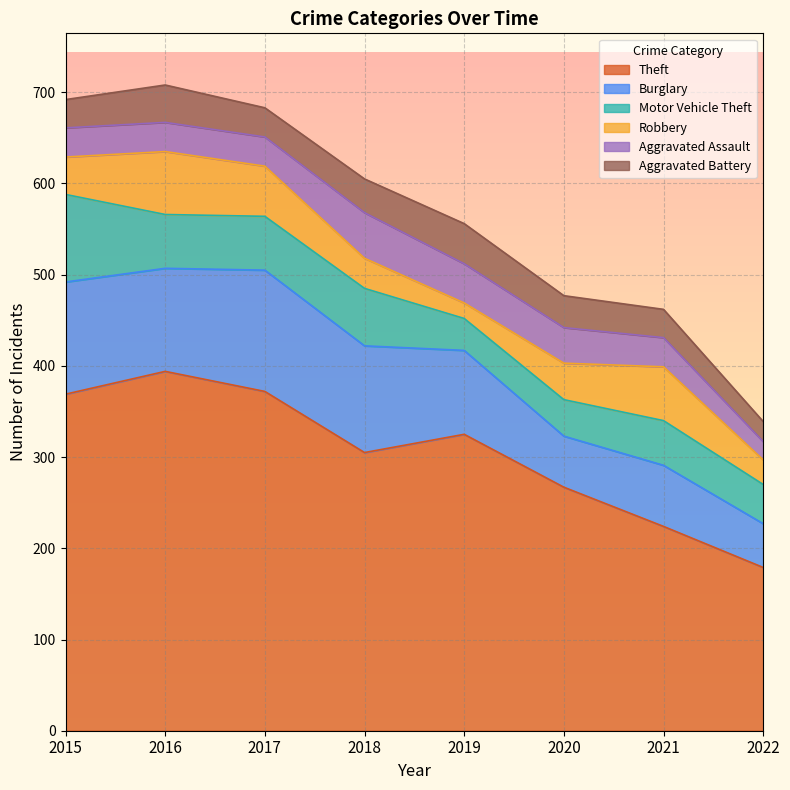

Rank the series at 2020 from lowest to highest value.

Aggravated Battery, Aggravated Assault, Motor Vehicle Theft, Robbery, Burglary, Theft